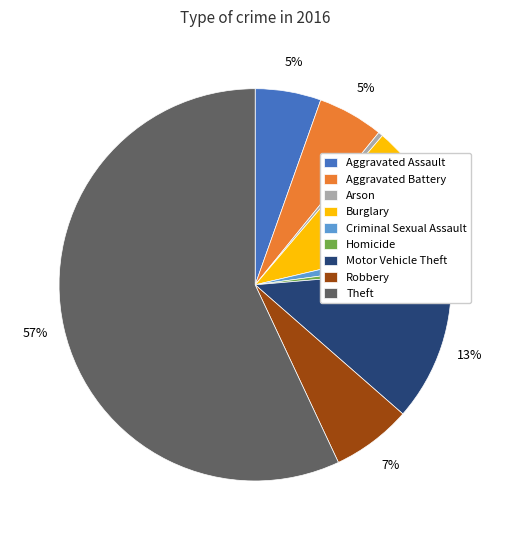

To the nearest percent, what portion does Aggravated Battery represent?

5%